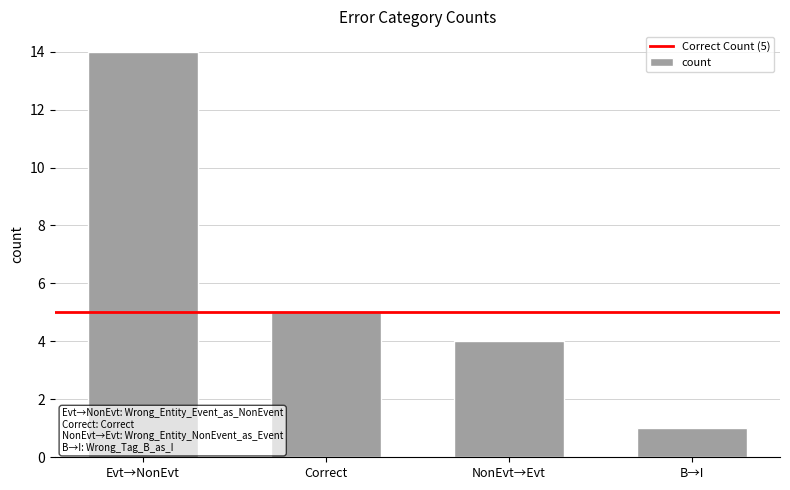

What position from the left is B→I?

4